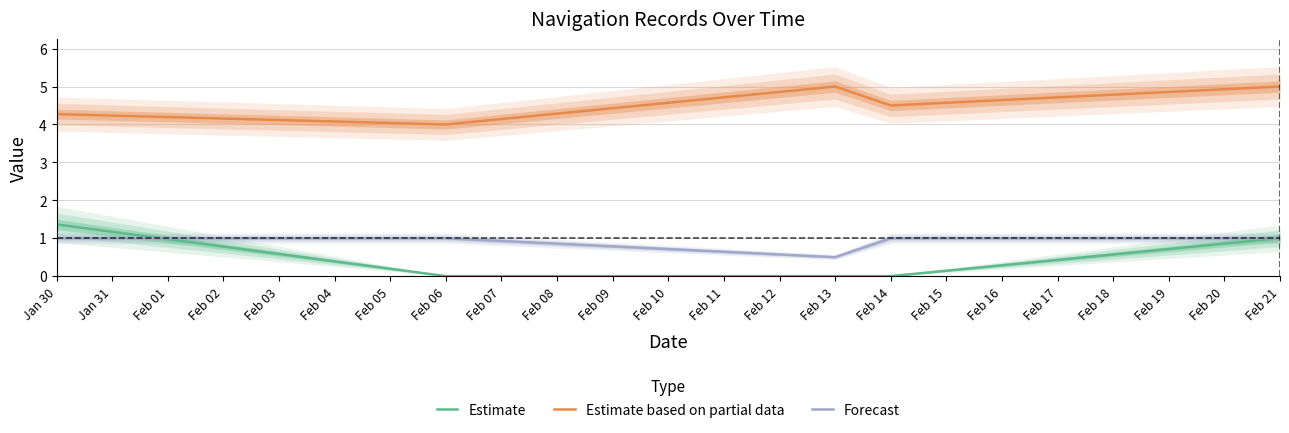

How many values in the Estimate series exceed 0?

2